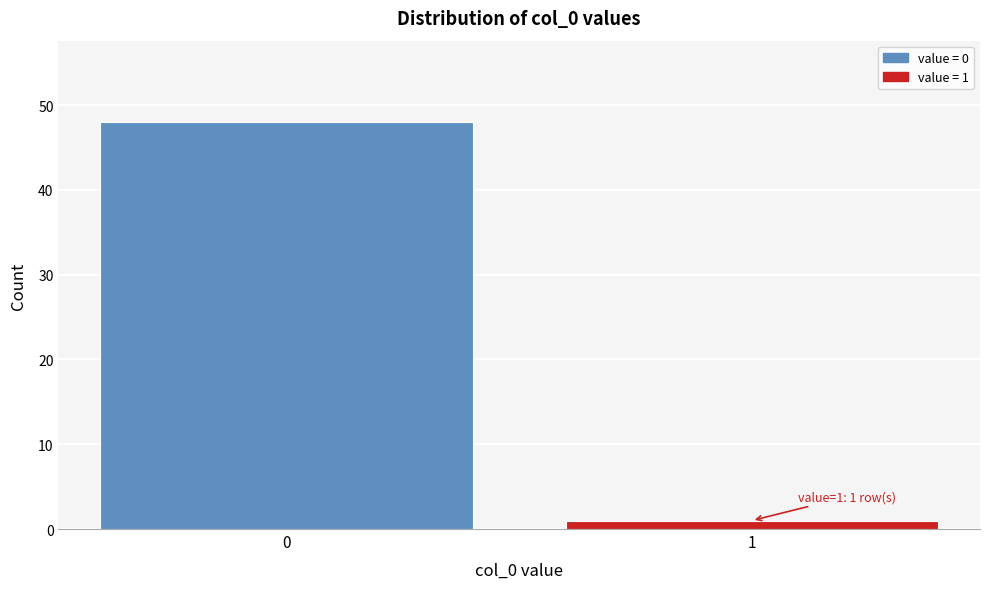

Reading left to right, extract all data points from this chart.

48	1